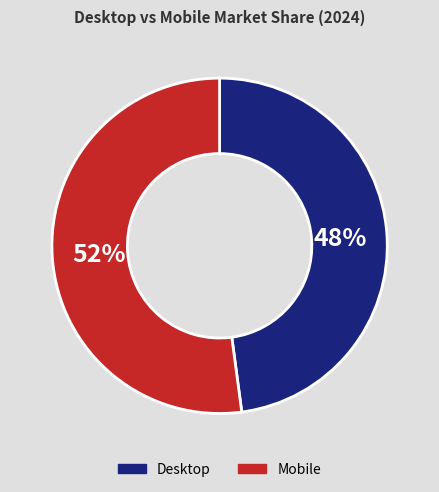

Combined, do Desktop and Mobile account for over 50%?

Yes